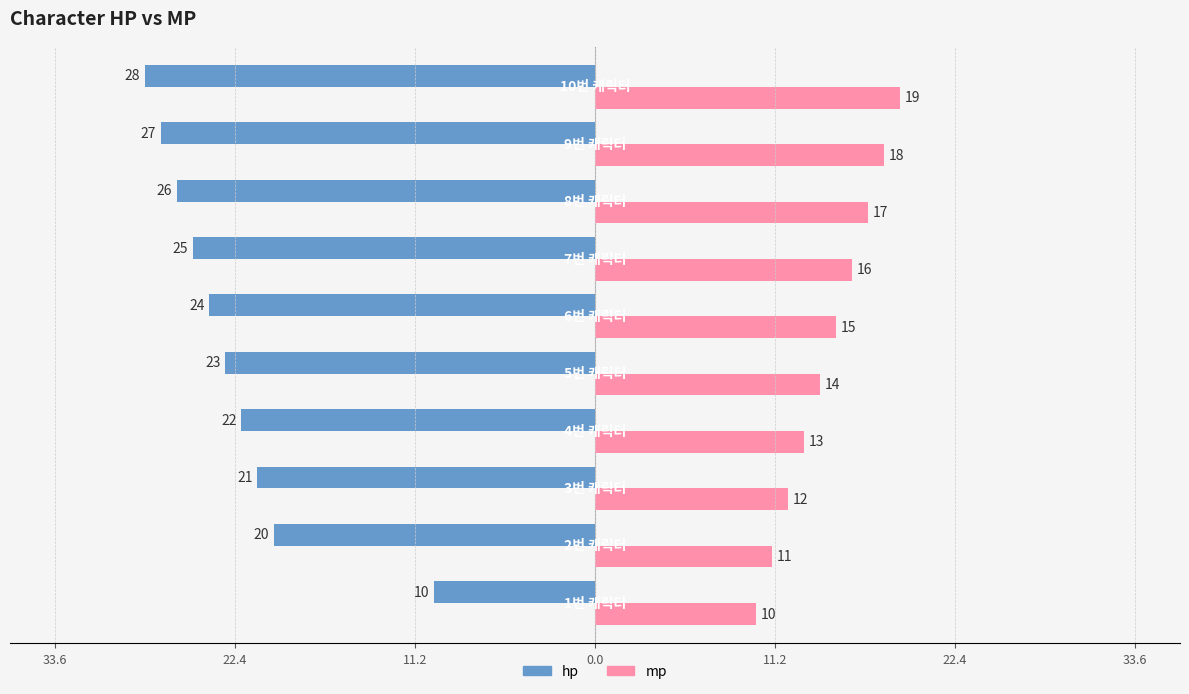

Reading left to right, list all the values displayed in this chart.

hp: -10	-20	-21	-22	-23	-24	-25	-26	-27	-28
mp: 10	11	12	13	14	15	16	17	18	19